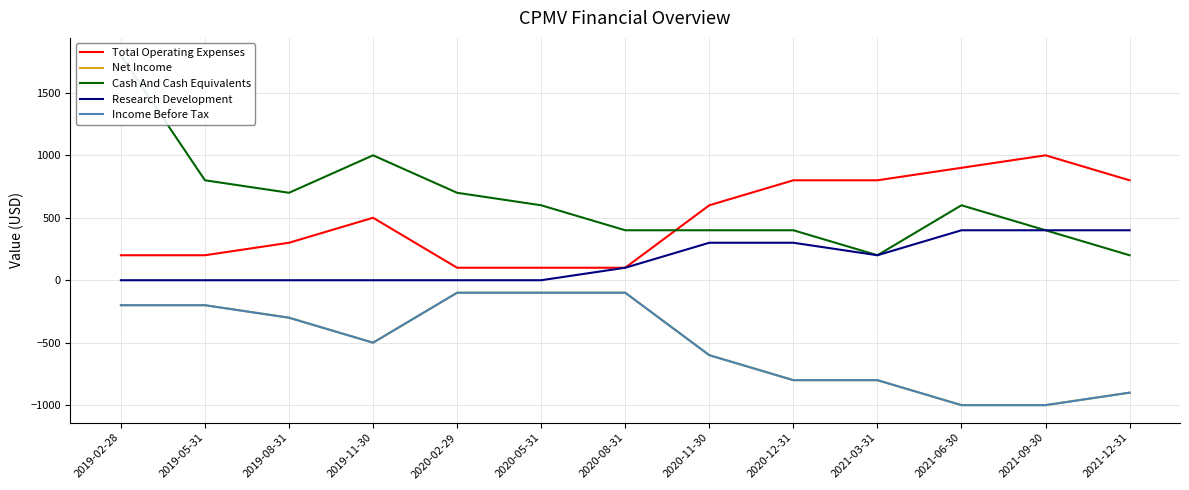

Which series has the widest spread of values?

Cash And Cash Equivalents